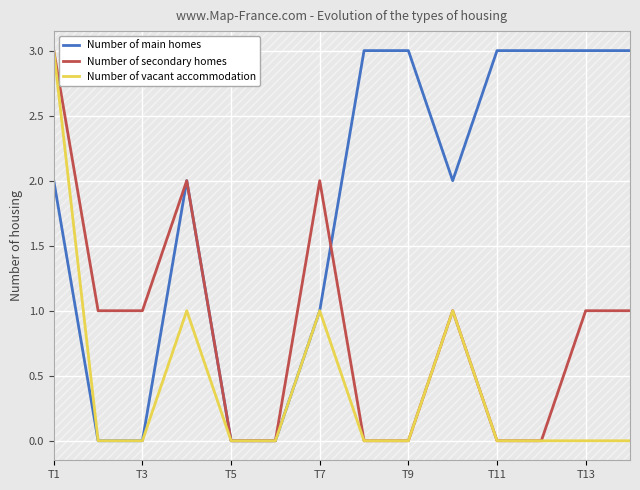

In Number of main homes, how many points are lower than both neighbors (excluding endpoints)?

1